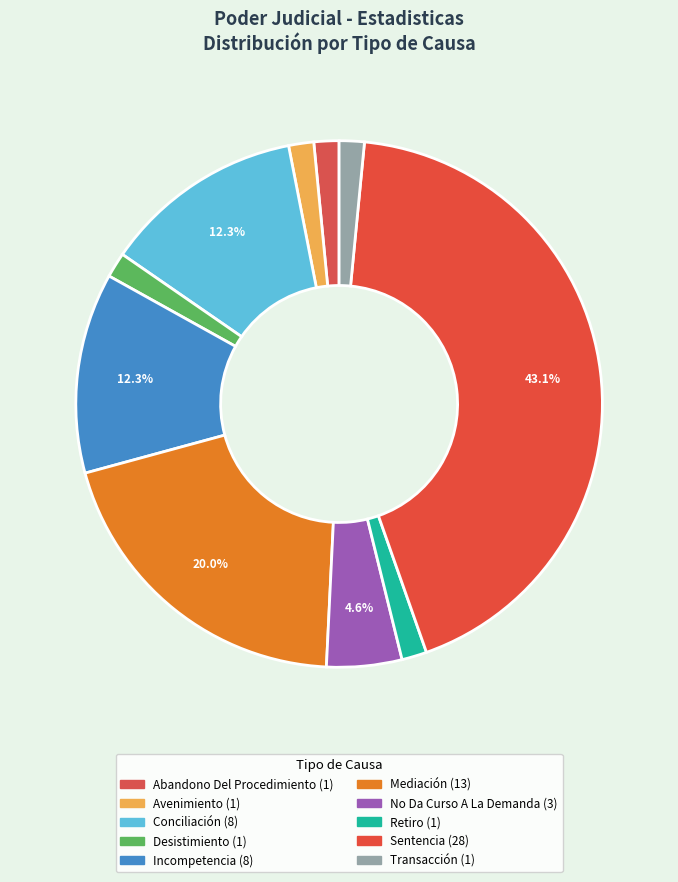

How many segments does this pie chart have?

10